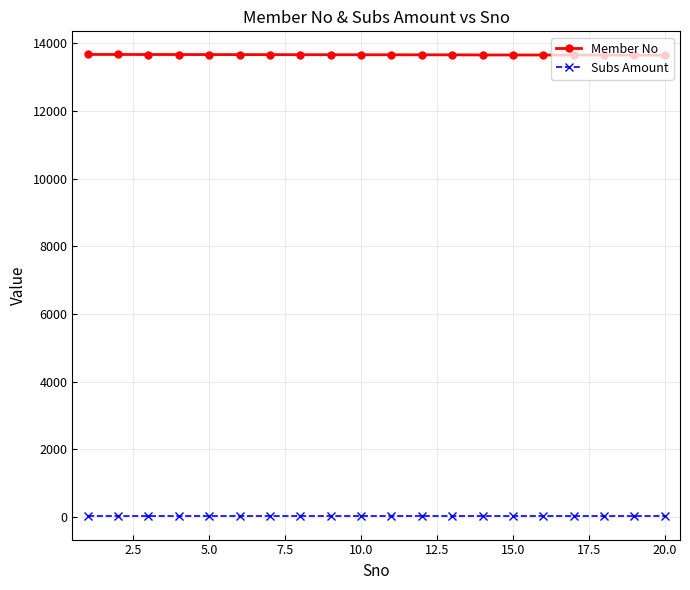

True or false: Subs Amount and Member No intersect in this chart.

False